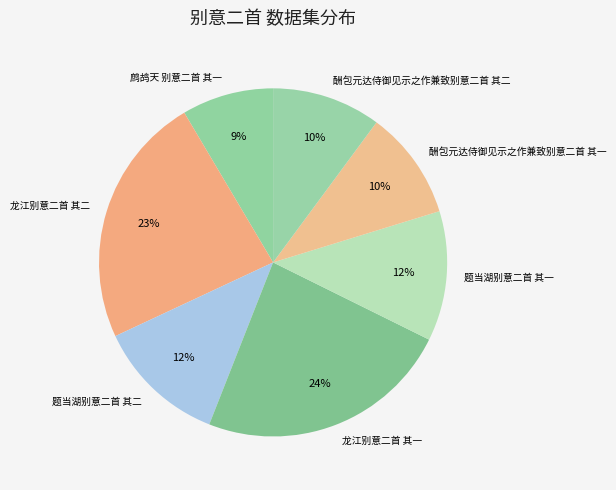

Is it true that 酬包元达侍御见示之作兼致别意二首 其一 is 5% of the pie?

False